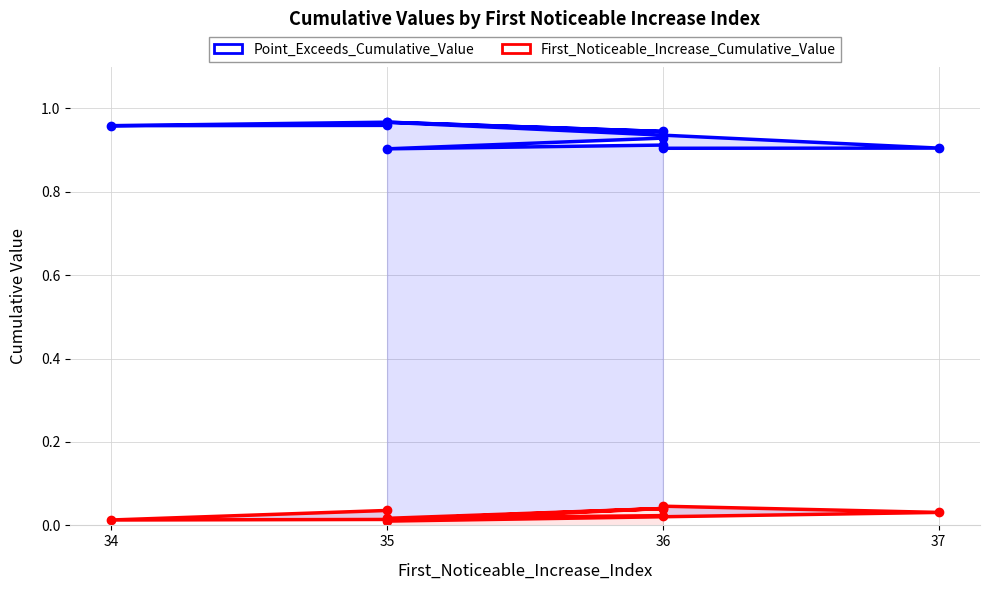

In Point_Exceeds_Cumulative_Value, how many points are higher than both neighbors (excluding endpoints)?

3